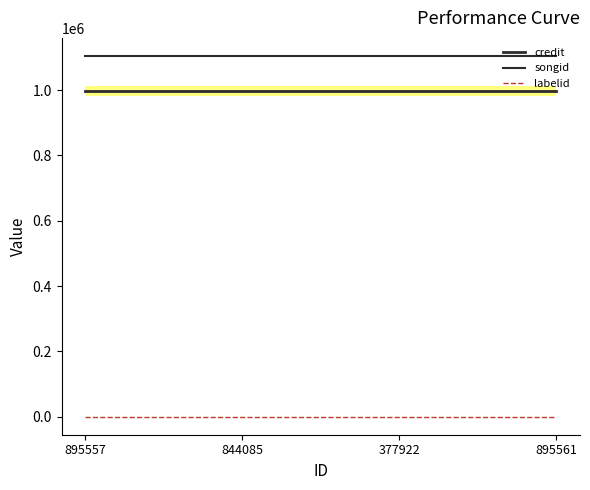

Does the chart have visible grid lines?

No